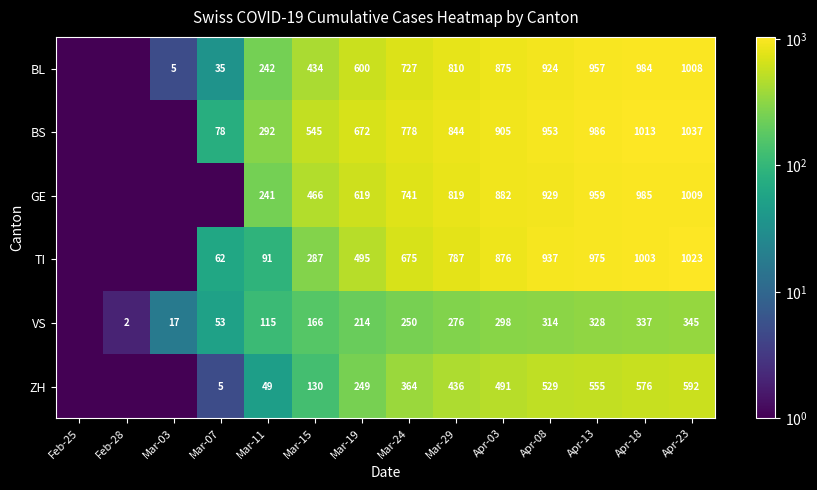

The BL series shows 1158.9 at Apr-03. True or false?

False